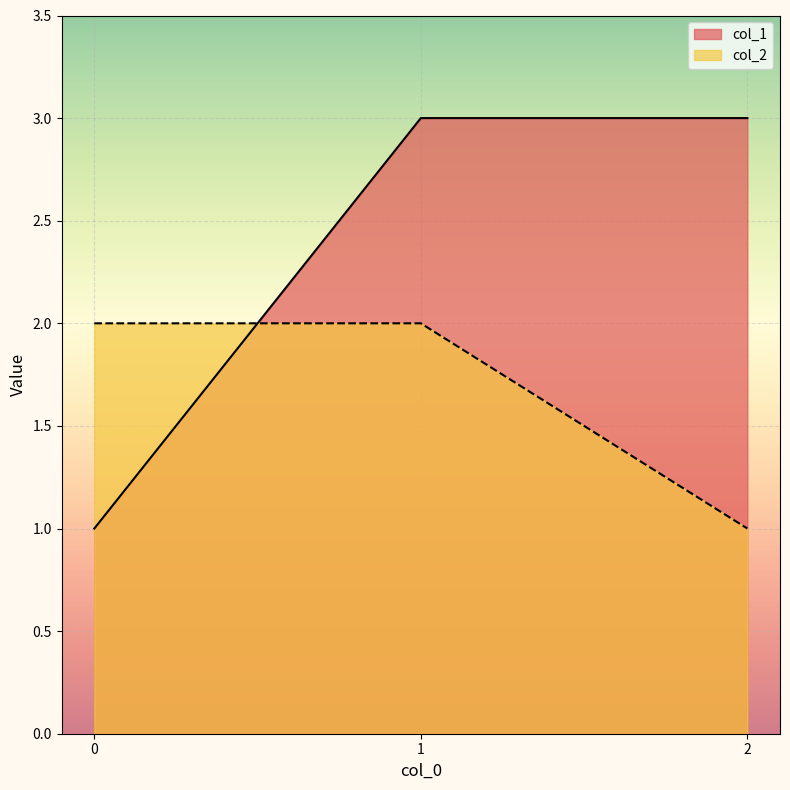

True or false: col_1 has a value of 1 at 2.

False